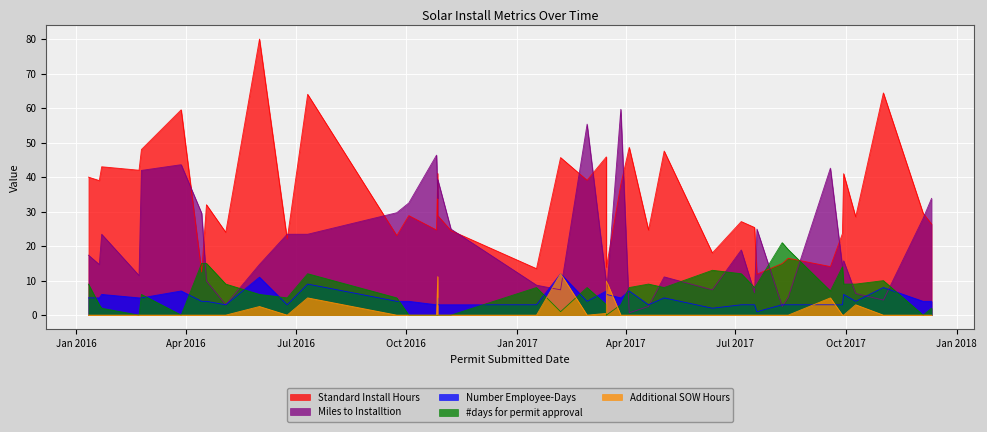

What is the value of the Miles to Installtion point at the 20th from the left?

29.5